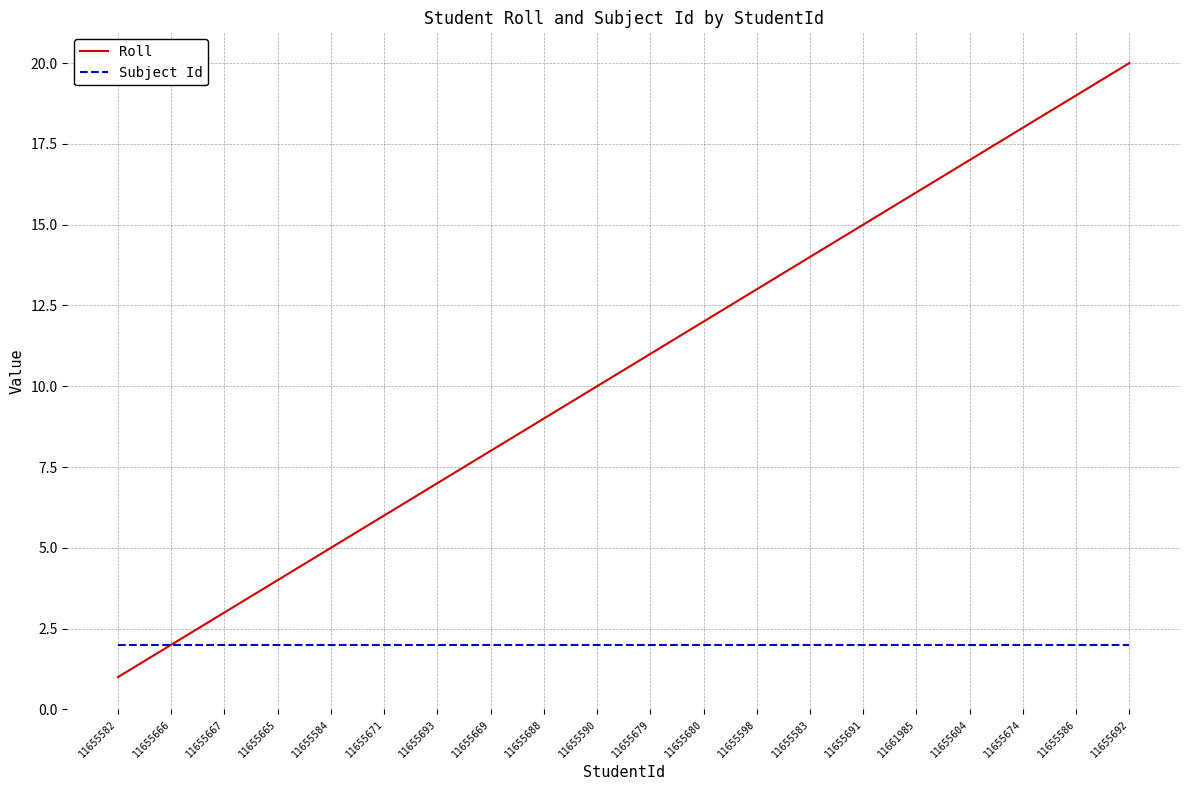

What is the minimum value for Roll?

1